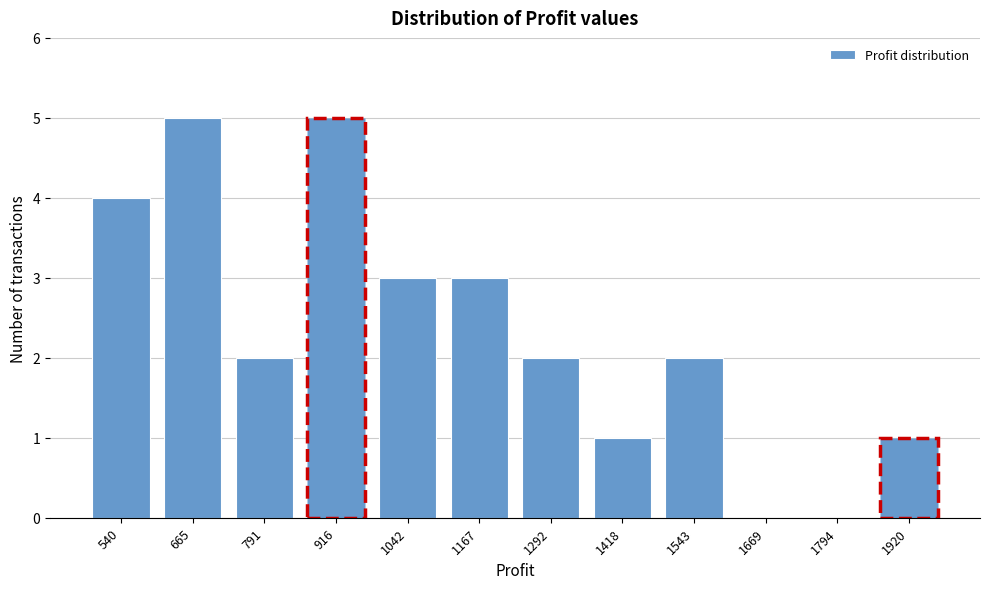

Reading left to right, what are all the values shown in this chart?

540=4	665=5	791=2	916=5	1042=3	1167=3	1292=2	1418=1	1543=2	1669=0	1794=0	1920=1